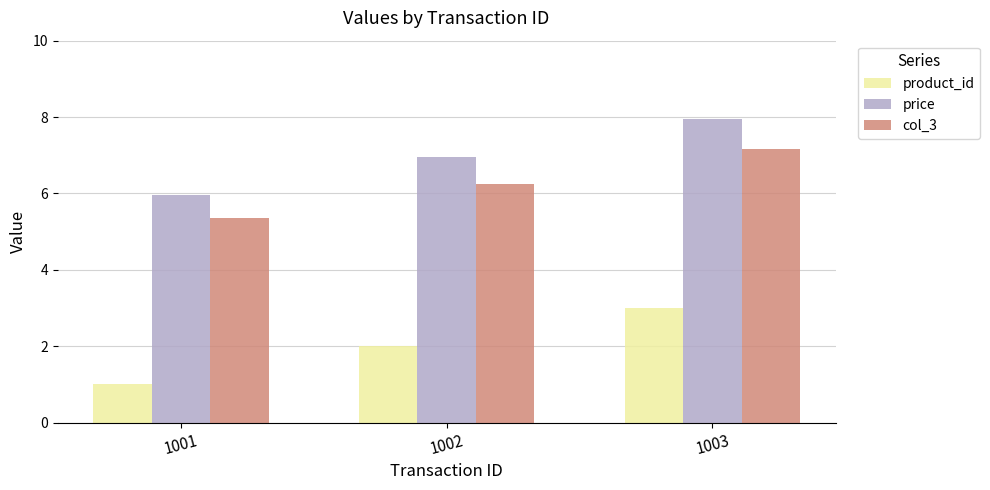

What is the total value across all series at 1003?

18.1